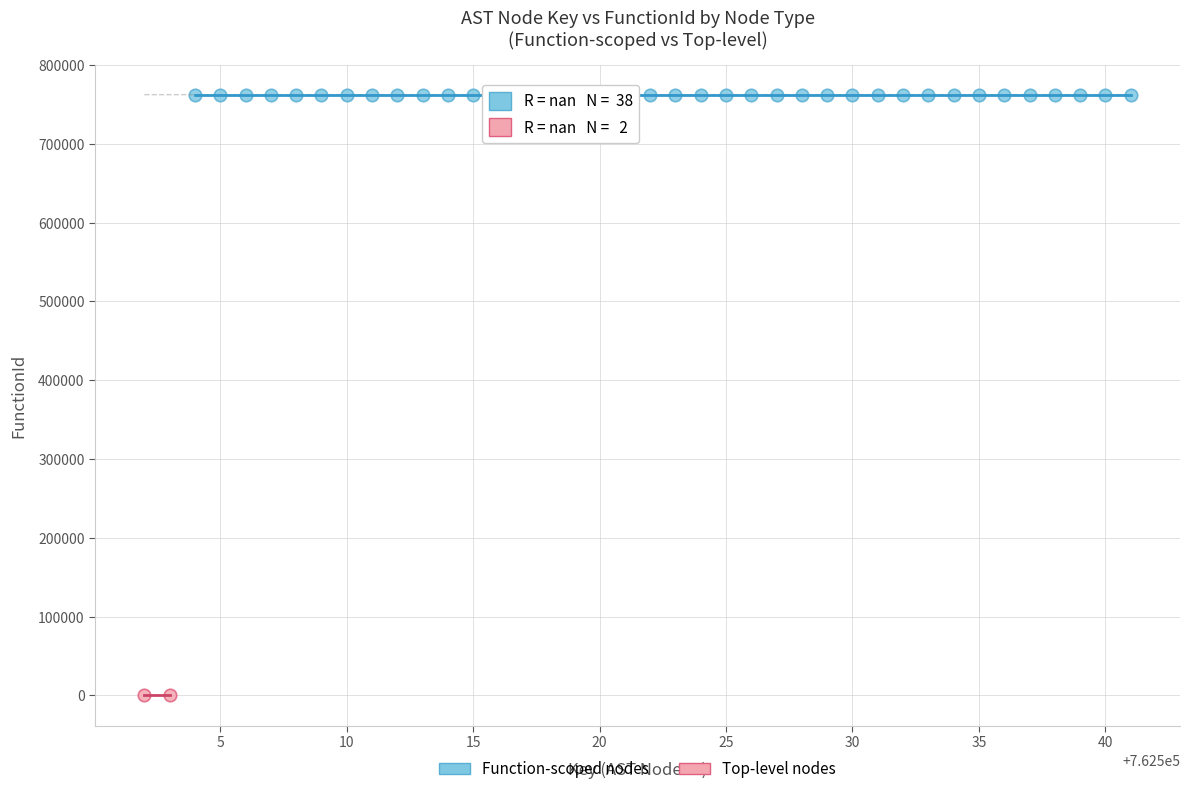

What are all the series names shown in the legend?

Function-scoped nodes, Top-level nodes